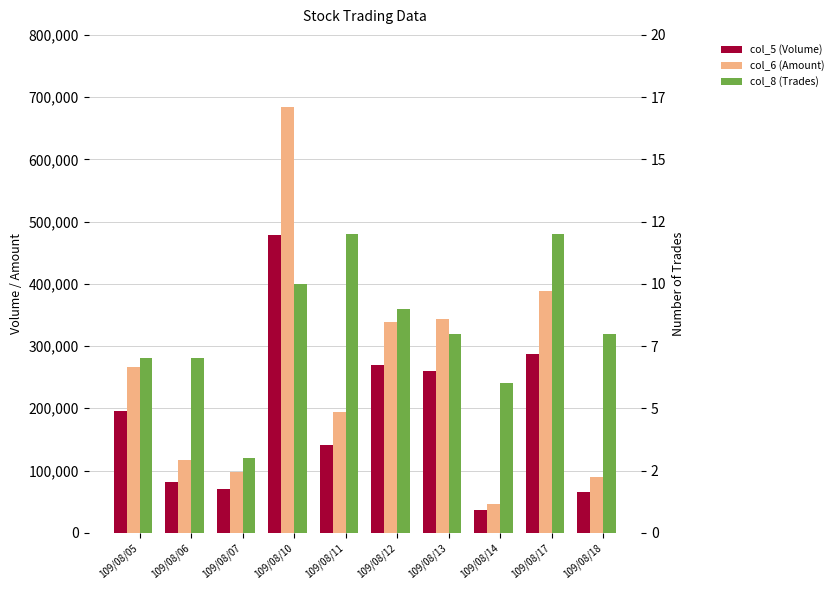

How many values in the col_6 (Amount) series are below 266110?

5